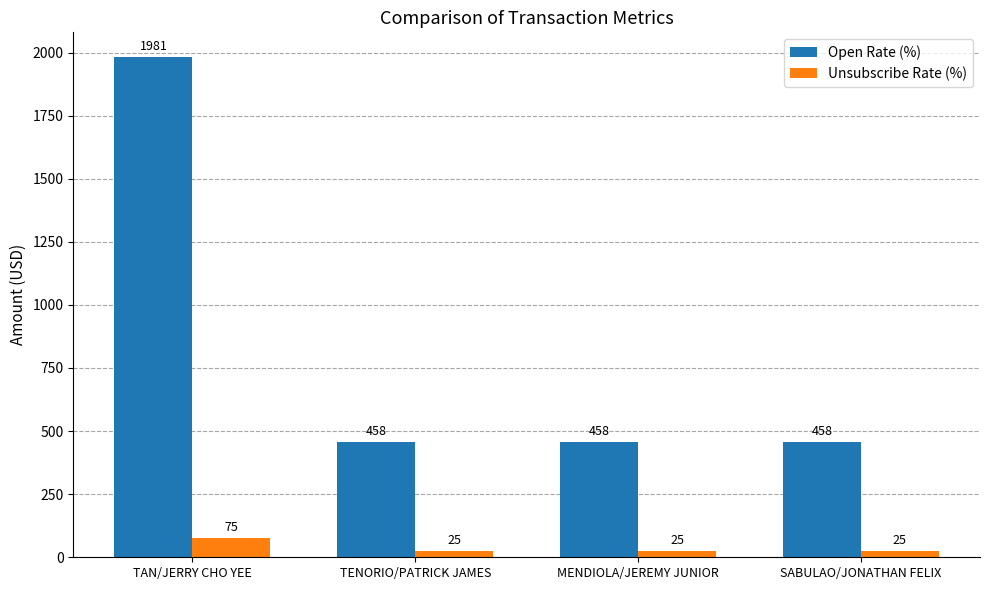

What is the value of the Unsubscribe Rate (%) bar at the 4th from the left?

25